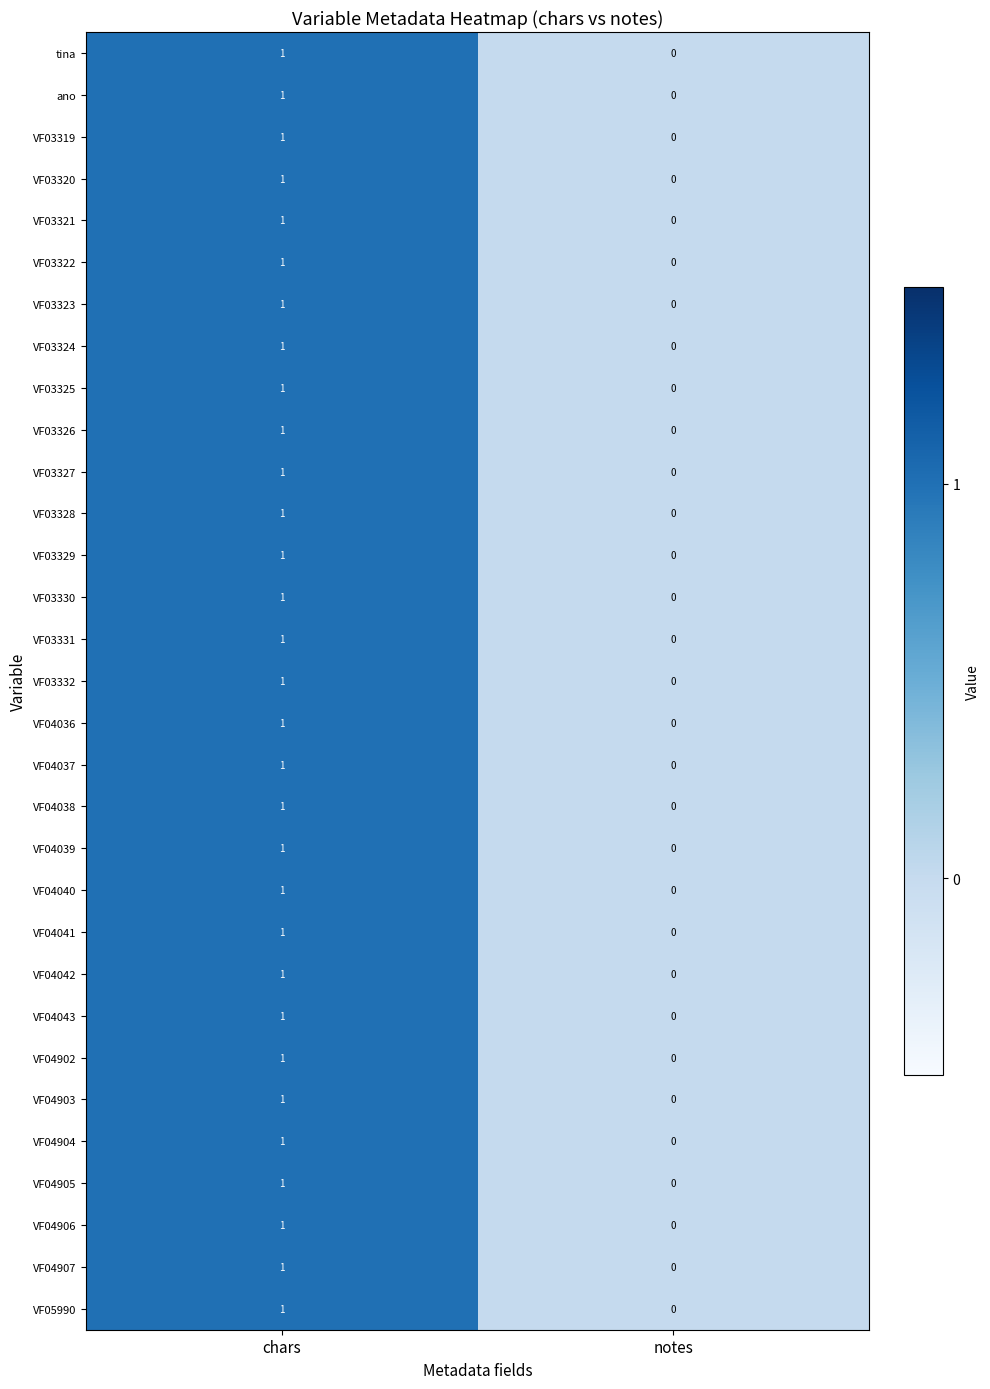

True or false: VF04042 has a value of 1 at notes.

False